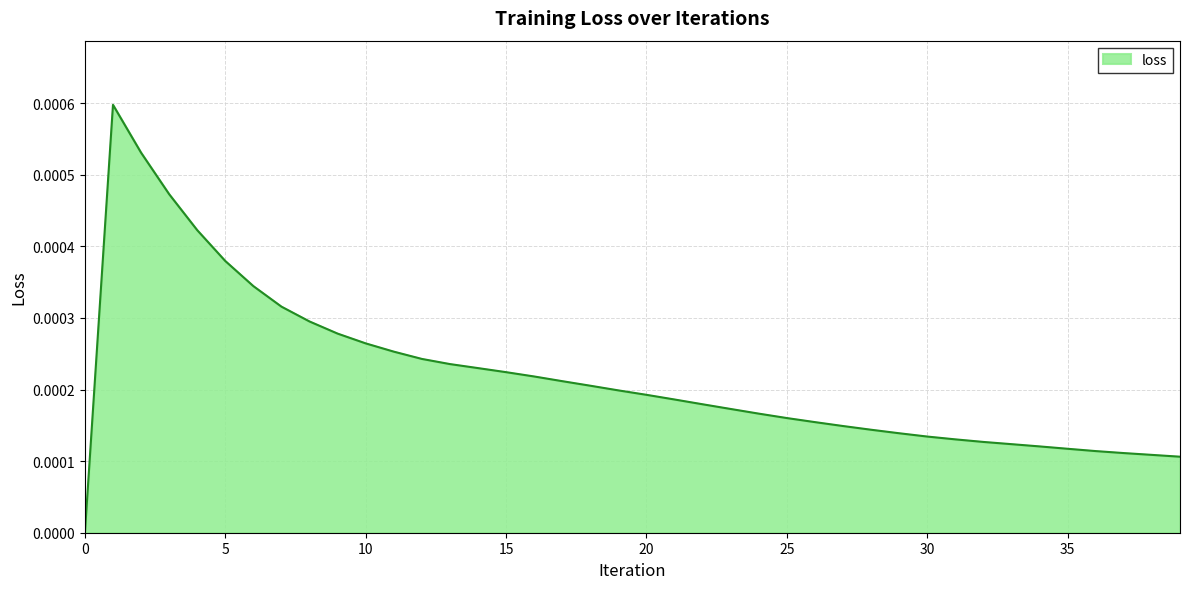

Does the chart display data point markers on the line(s)?

No